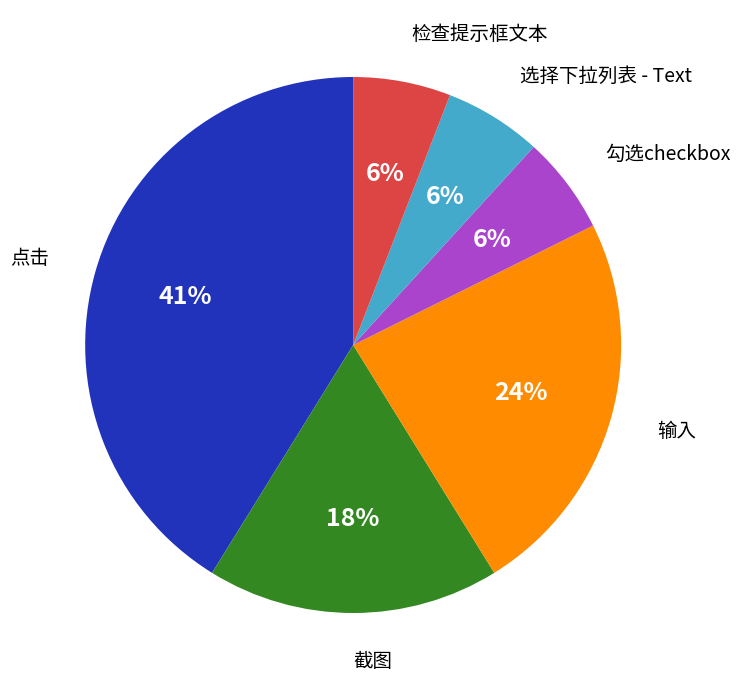

Is it true that 选择下拉列表 - Text is 1% of the pie?

False